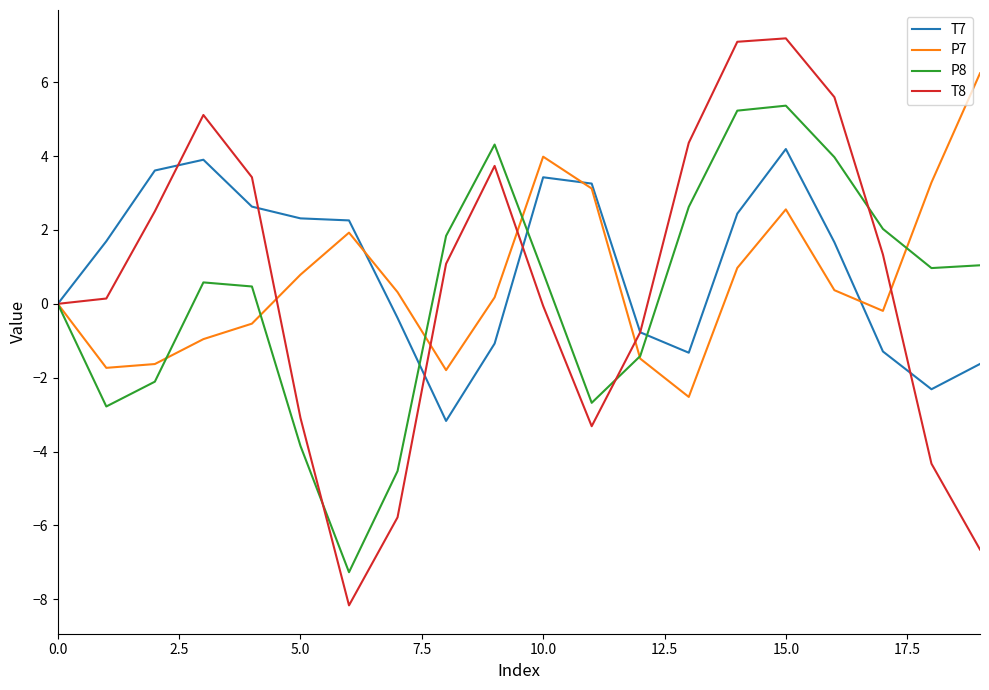

List the series in order of their peak value, lowest first.

T7, P8, P7, T8